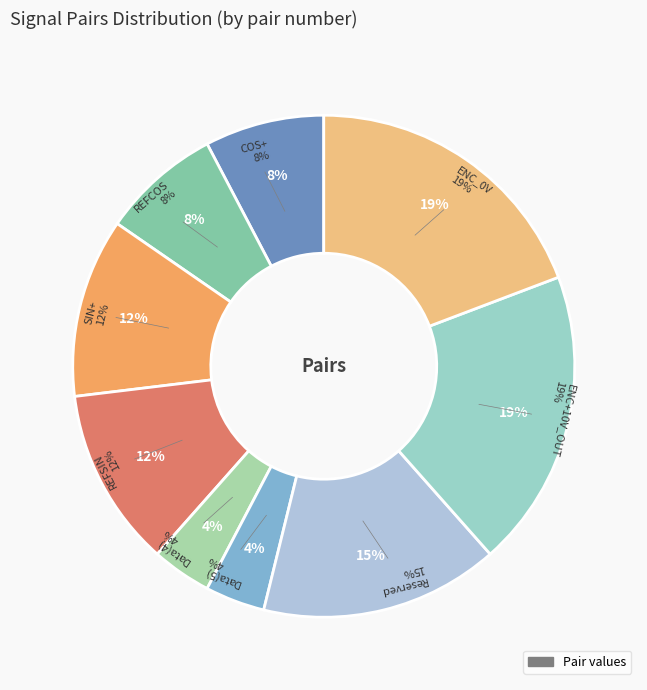

How many segments does this pie chart have?

9